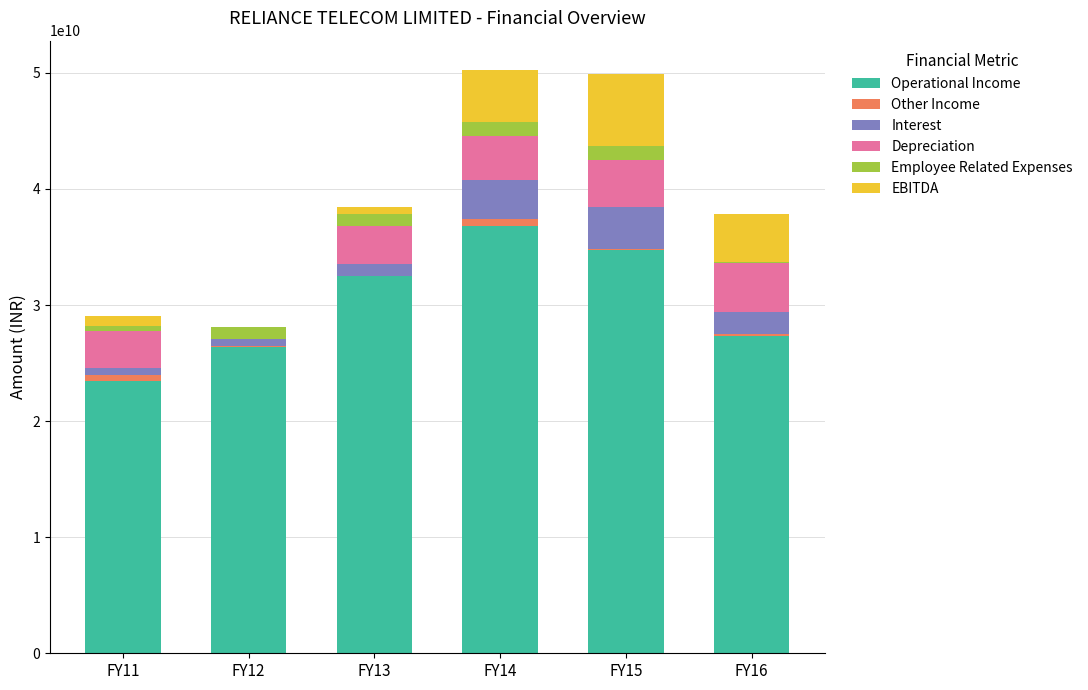

What is the maximum value for Operational Income?

36828100000